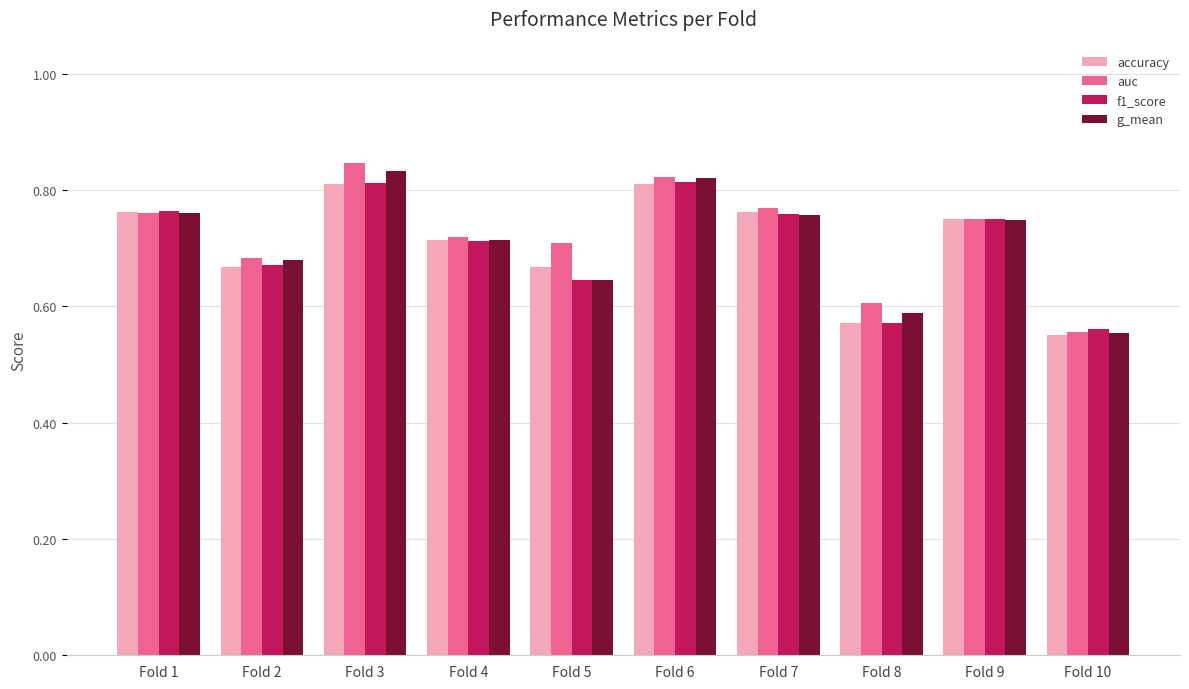

What is the difference between the maximum and minimum values in the accuracy series?

0.3